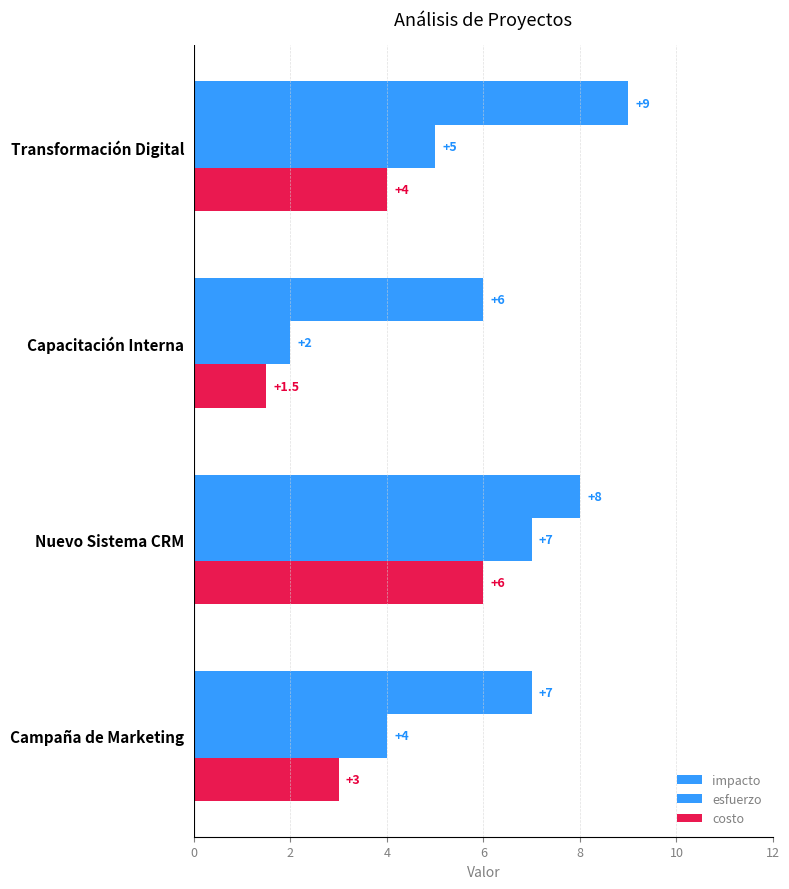

Which series has the widest spread of values?

esfuerzo